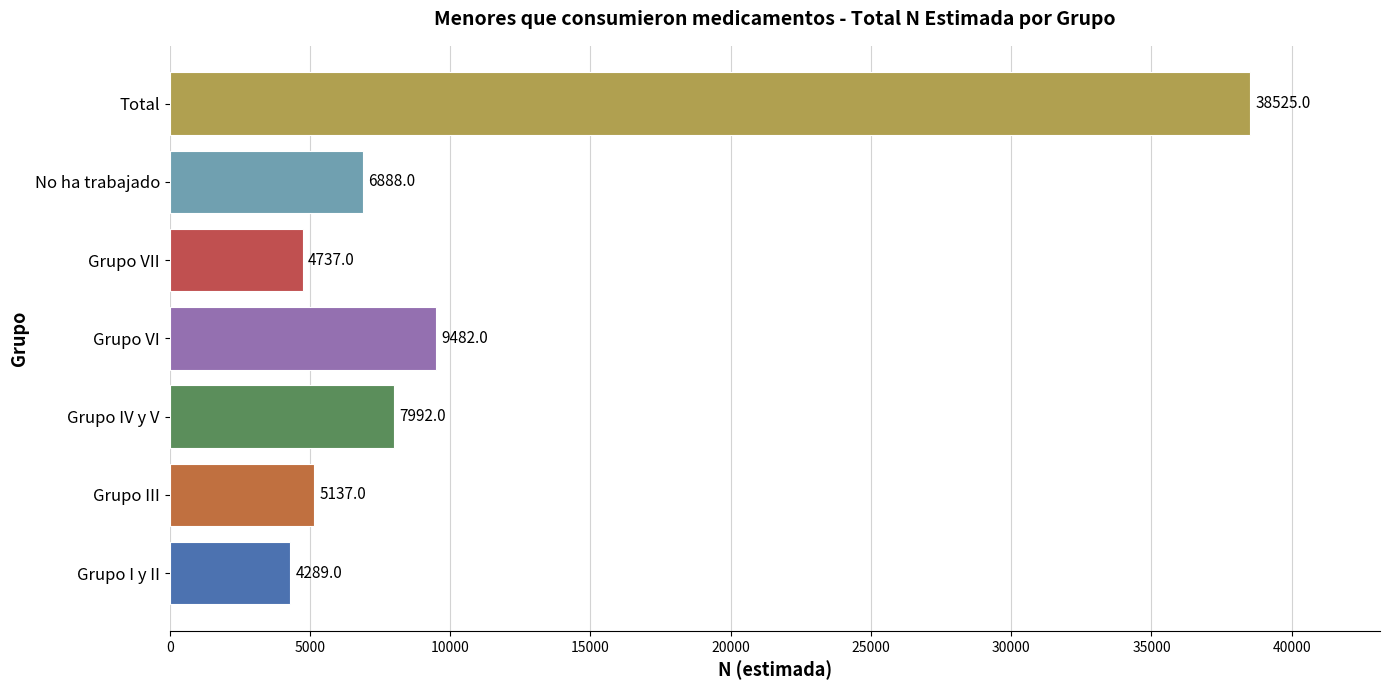

The value at Grupo VII is 6167. True or false?

False